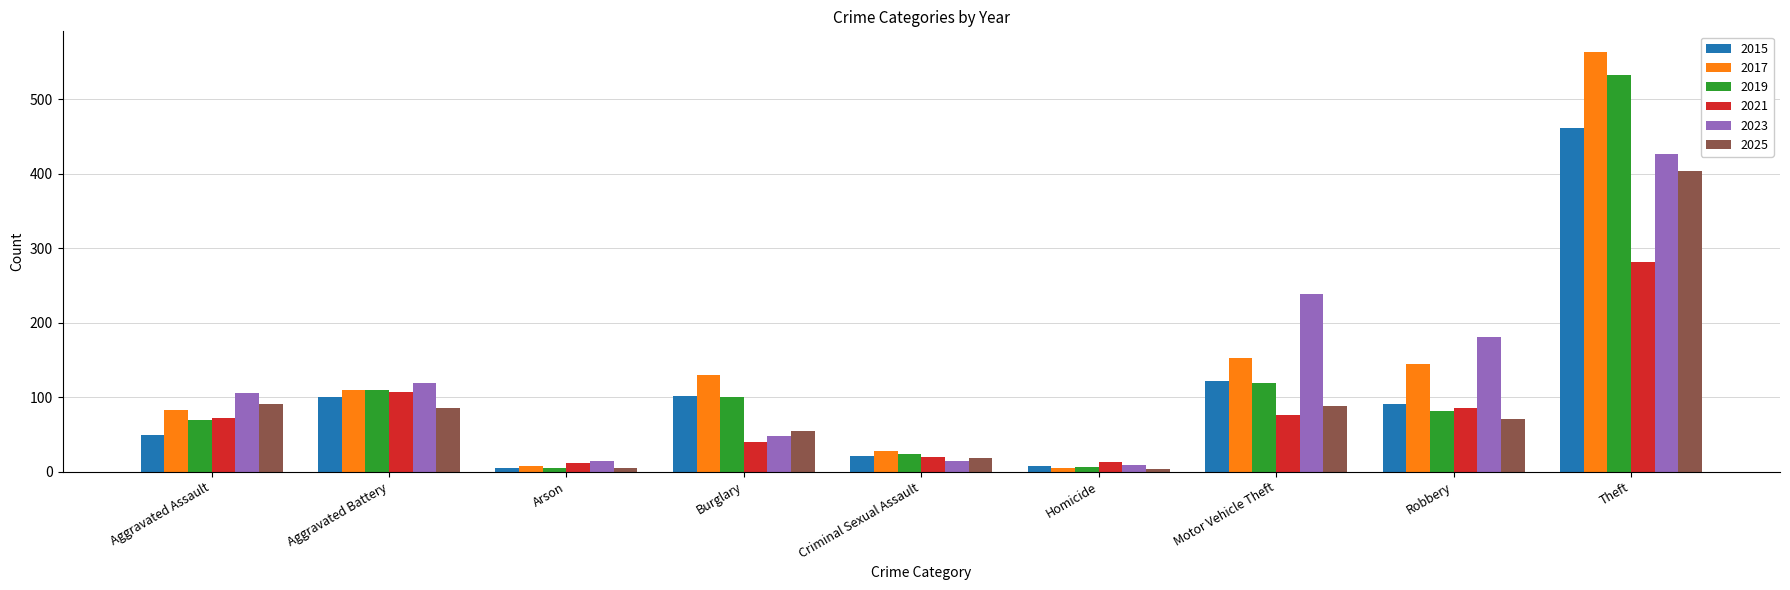

The 2023 series shows 427 at Theft. True or false?

True